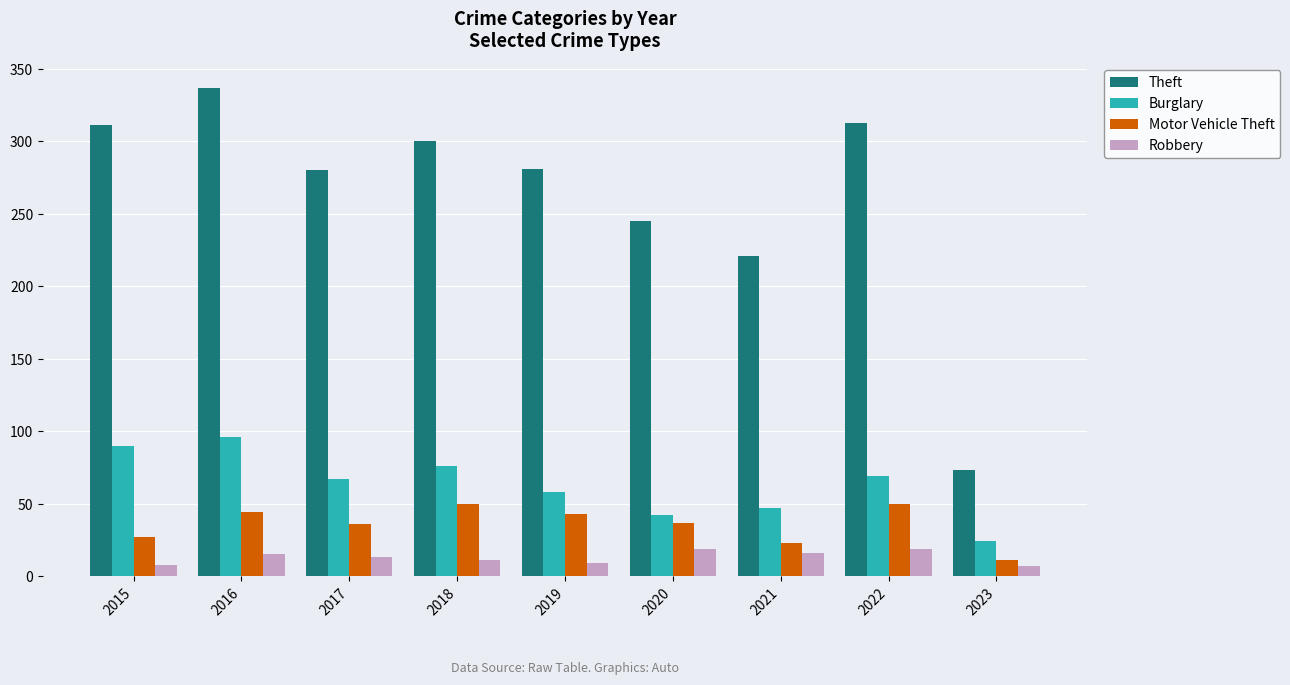

What is the difference between the maximum and minimum values in the Burglary series?

72